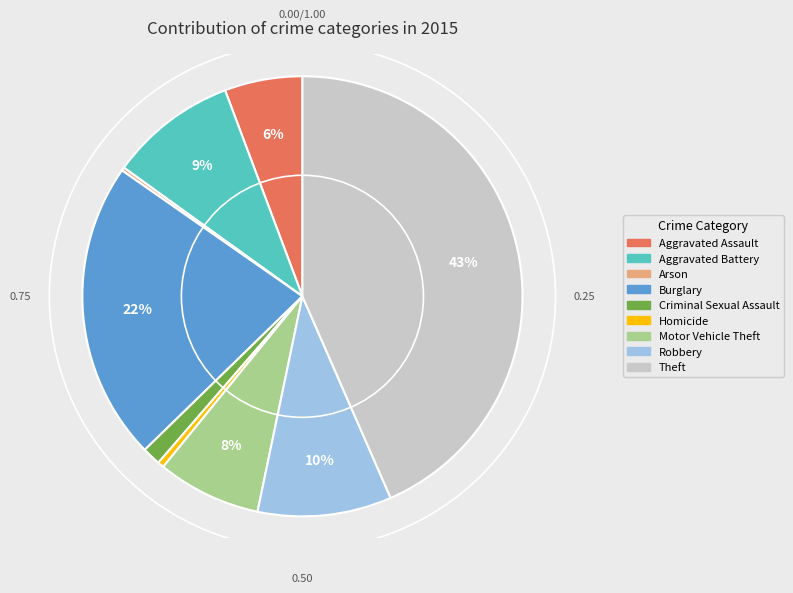

Which category has the biggest portion of the pie?

Theft